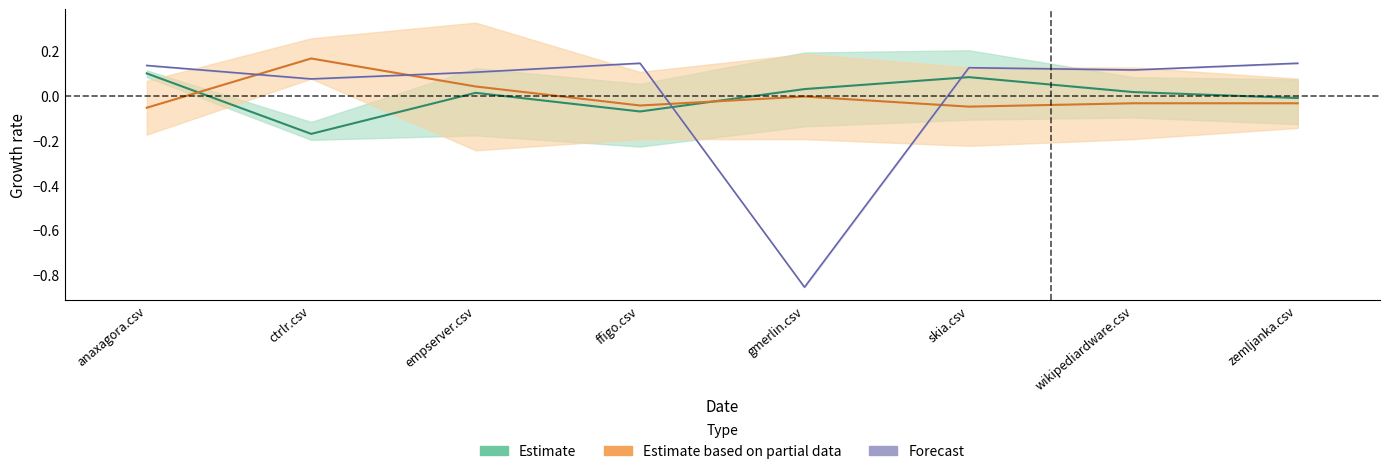

At how many categories does at least one series exceed 0?

8